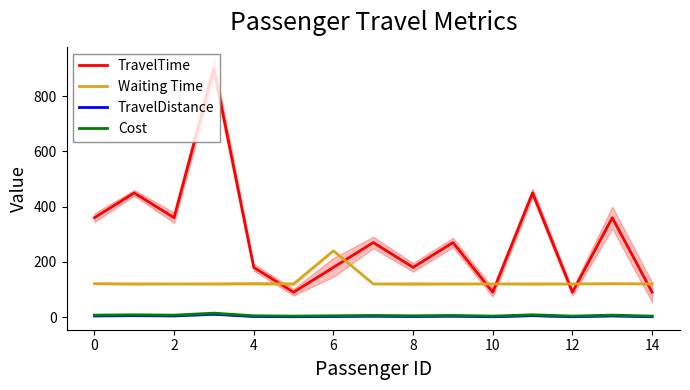

The Waiting Time series shows 125.4 at 6. True or false?

False